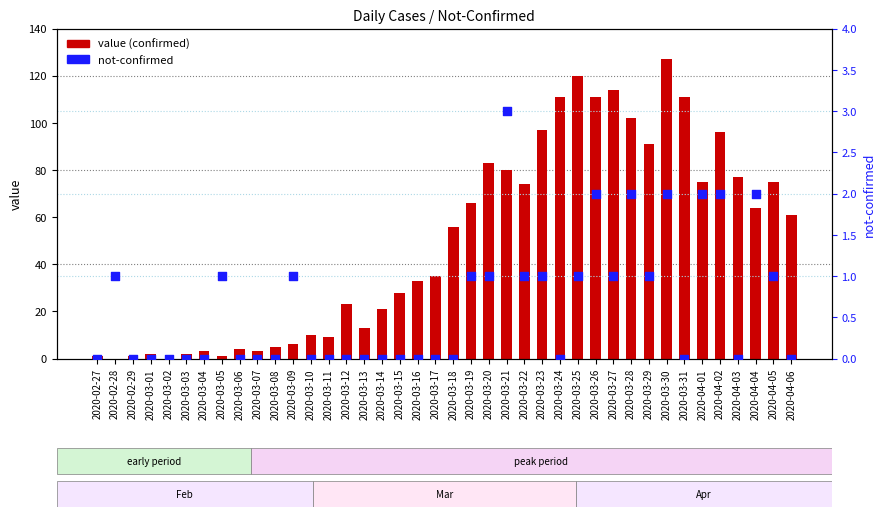

Is the value of value at 2020-04-02 greater than the value of not-confirmed at 2020-03-17?

Yes